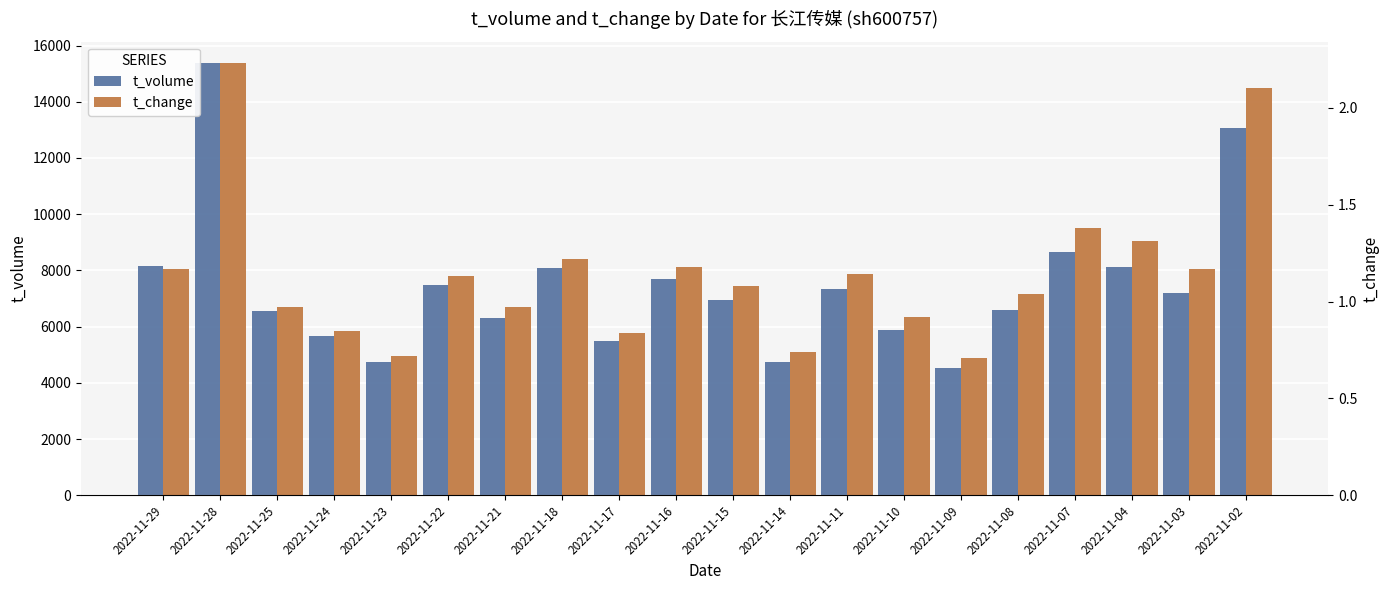

At which label does t_change reach its peak?

2022-11-28